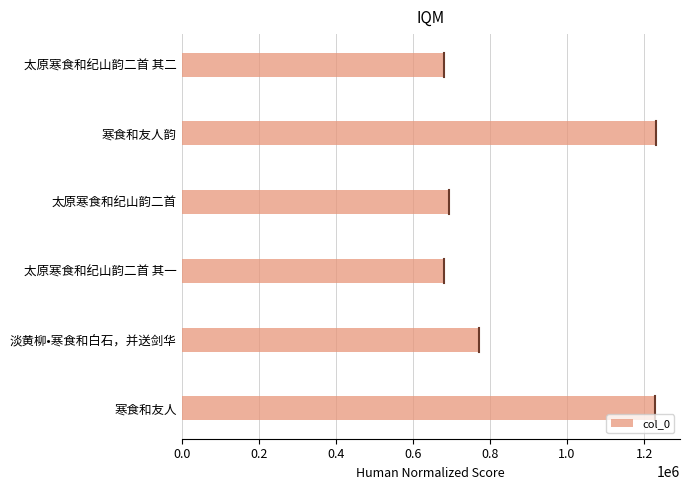

Between 寒食和友人韵 and 太原寒食和纪山韵二首 其一, which is larger?

寒食和友人韵